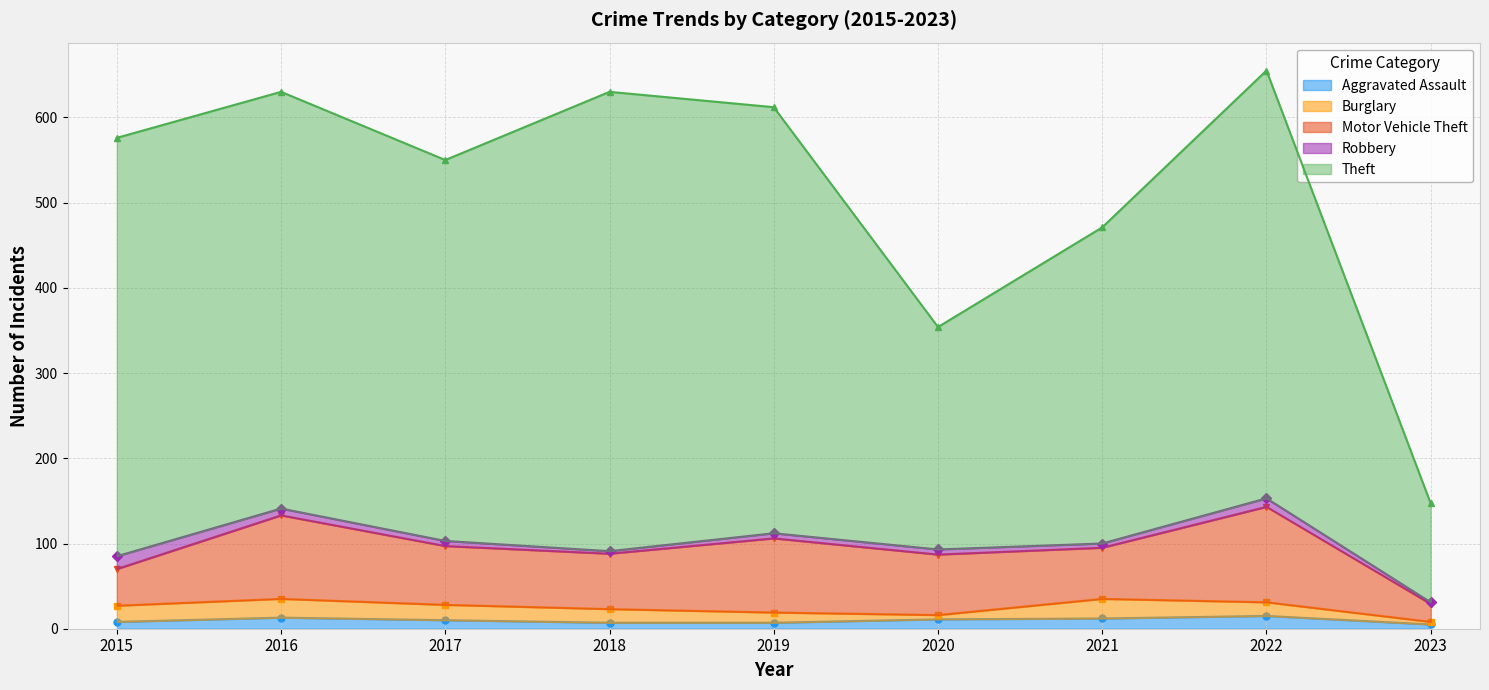

True or false: Theft and Motor Vehicle Theft intersect in this chart.

False